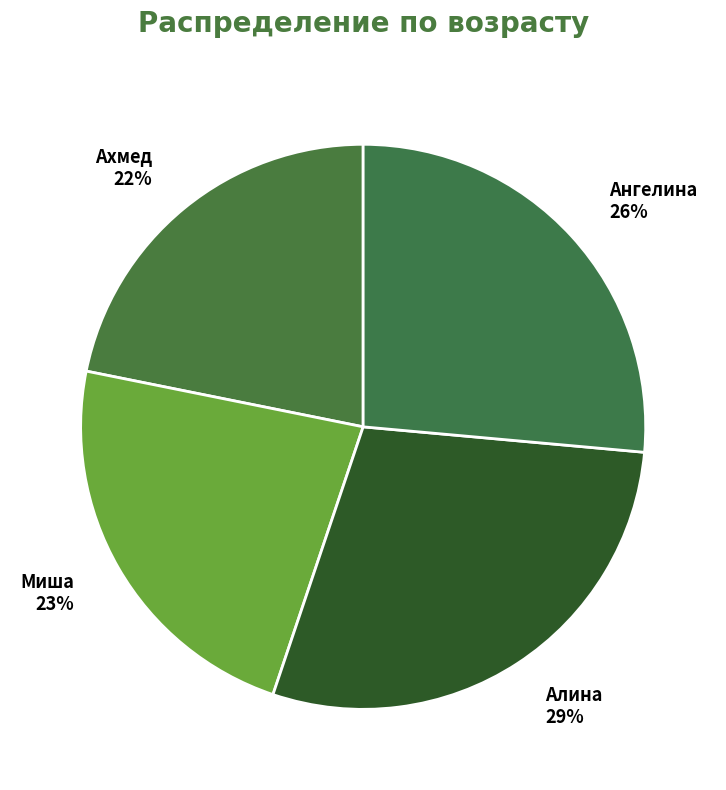

Combined, do Миша and Алина account for over 50%?

Yes